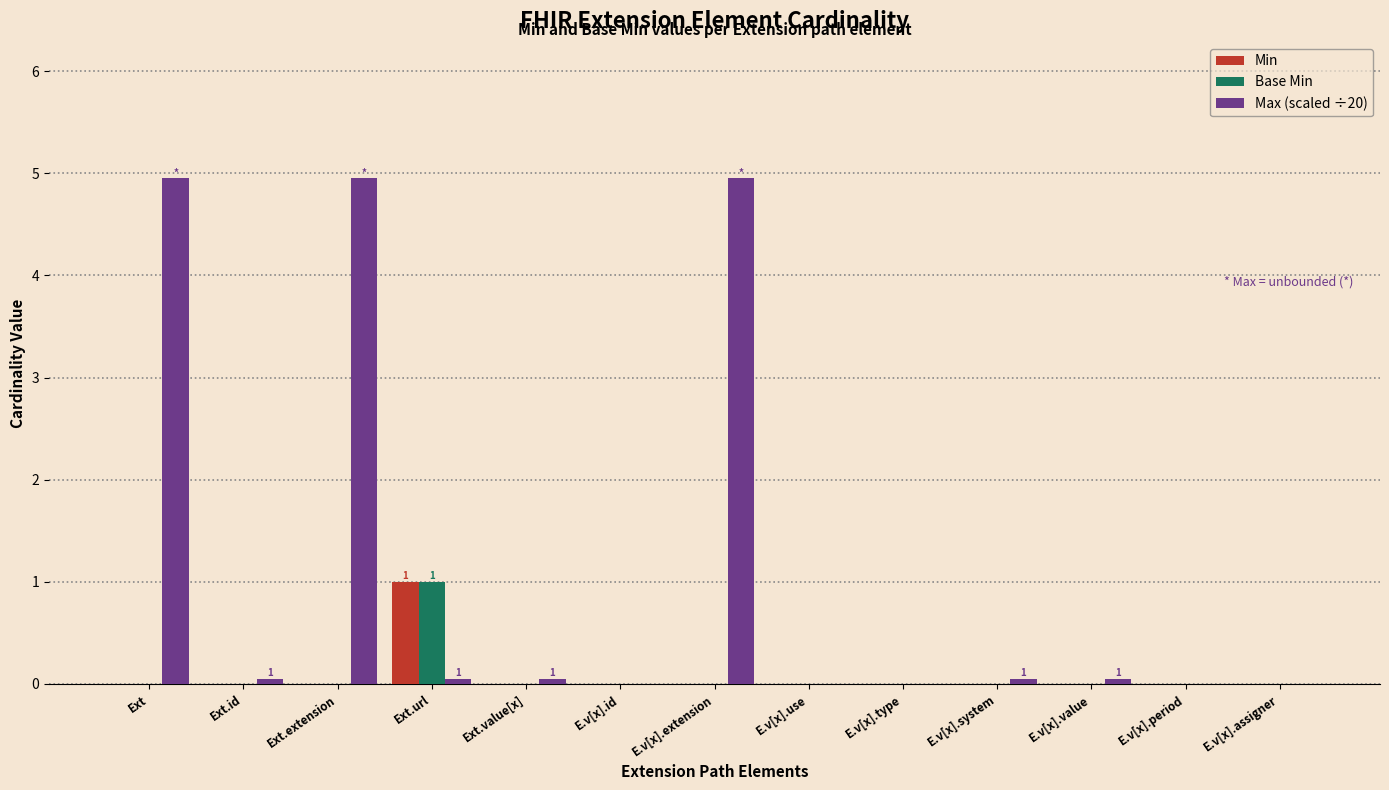

Reading right to left, extract all data points from this chart.

Min: 0.0	0.0	0.0	0.0	0.0	0.0	0.0	0.0	0.0	1.0	0.0	0.0	0.0
Base Min: 0.0	0.0	0.0	0.0	0.0	0.0	0.0	0.0	0.0	1.0	0.0	0.0	0.0
Max (scaled ÷20): 0.0	0.0	0.1	0.1	0.0	0.0	5.0	0.0	0.1	0.1	5.0	0.1	5.0